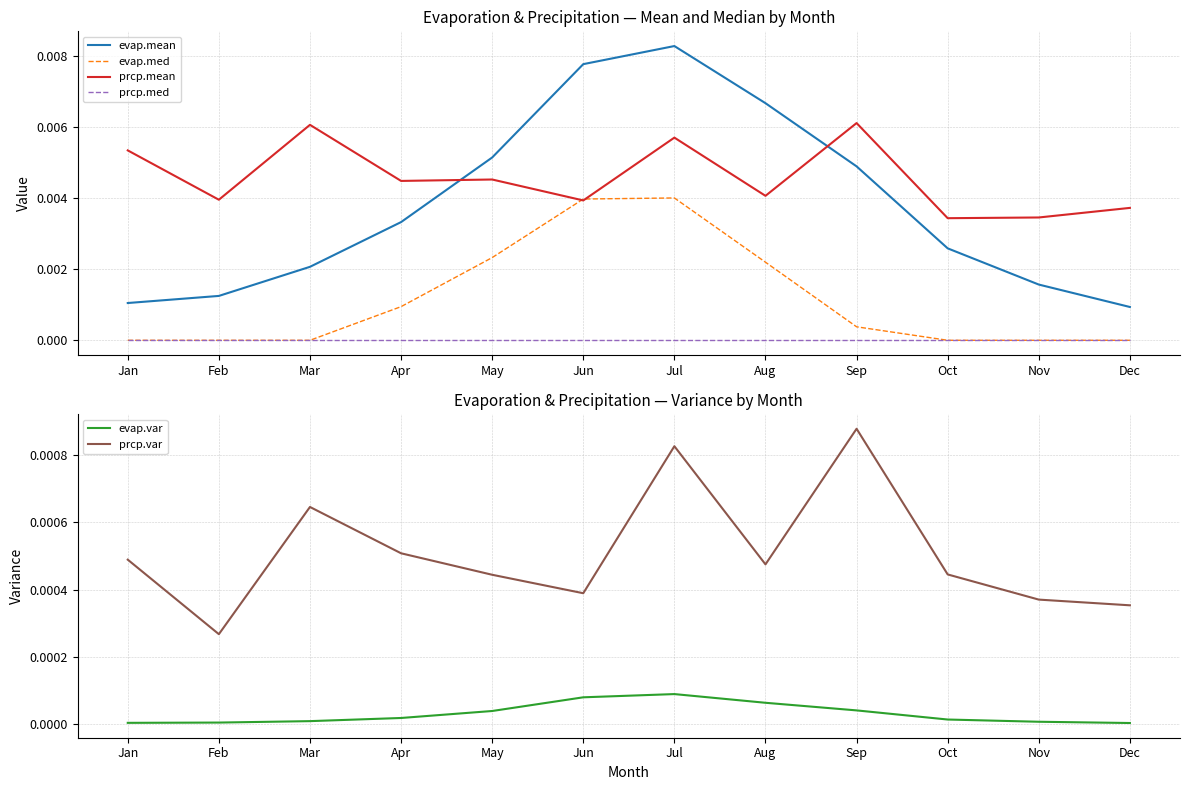

The prcp.med series shows 0.0 at Dec. True or false?

True